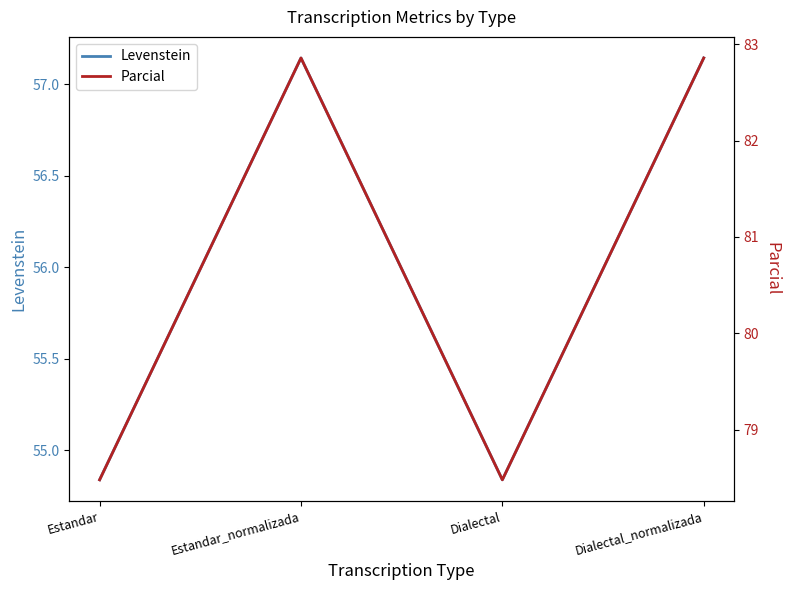

List the labels in order of Parcial value, smallest first.

Estandar, Dialectal, Estandar_normalizada, Dialectal_normalizada